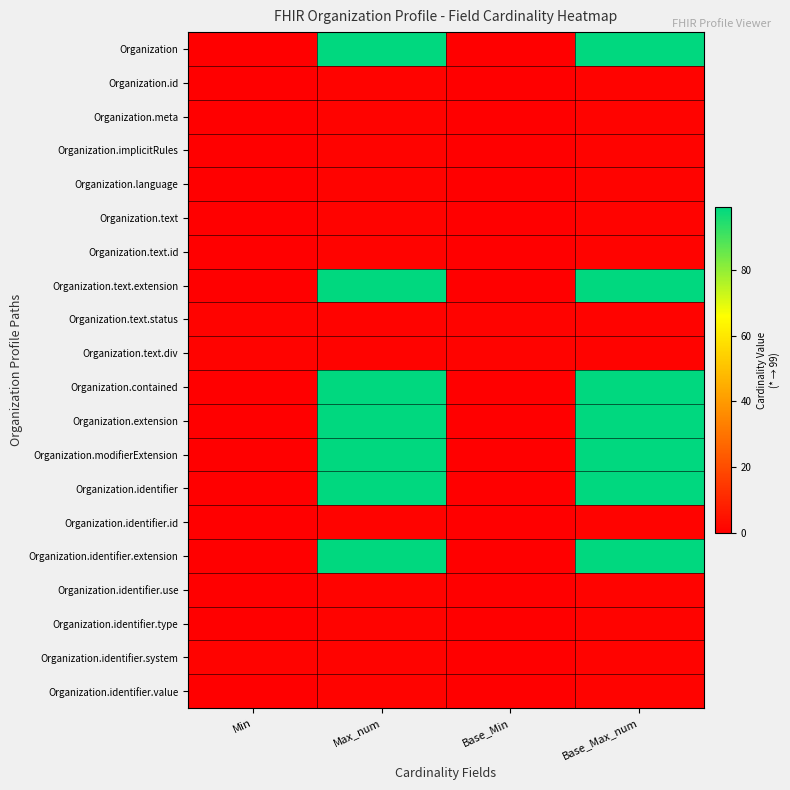

What is the spread (max minus min) of values at Base_Min?

1